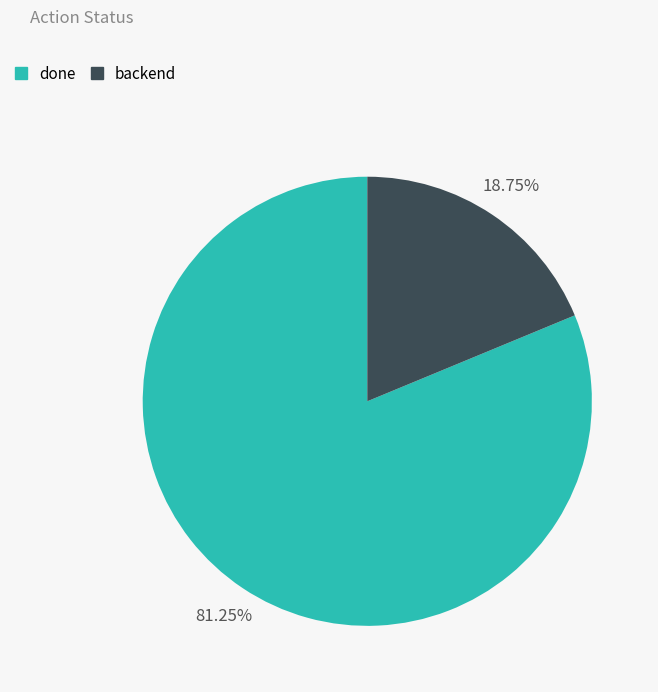

Count the number of slices in the pie.

2